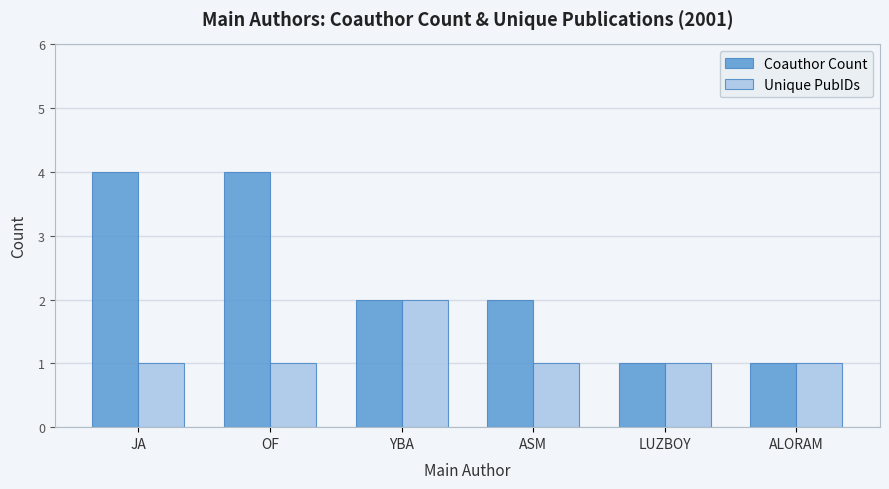

How many groups of bars are there?

6